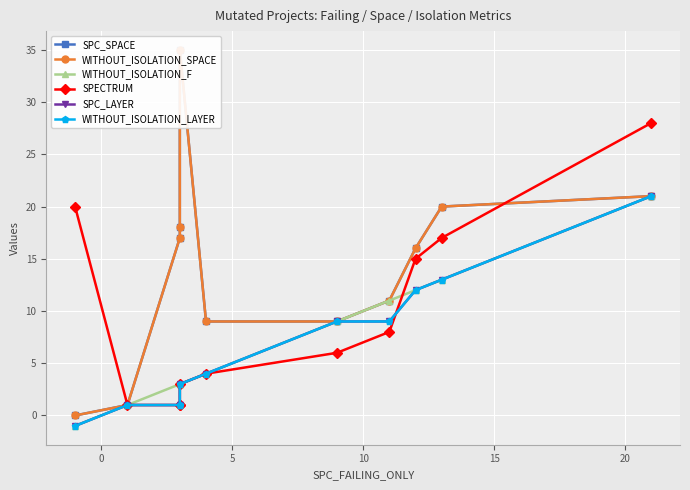

True or false: SPC_SPACE and WITHOUT_ISOLATION_SPACE intersect in this chart.

False